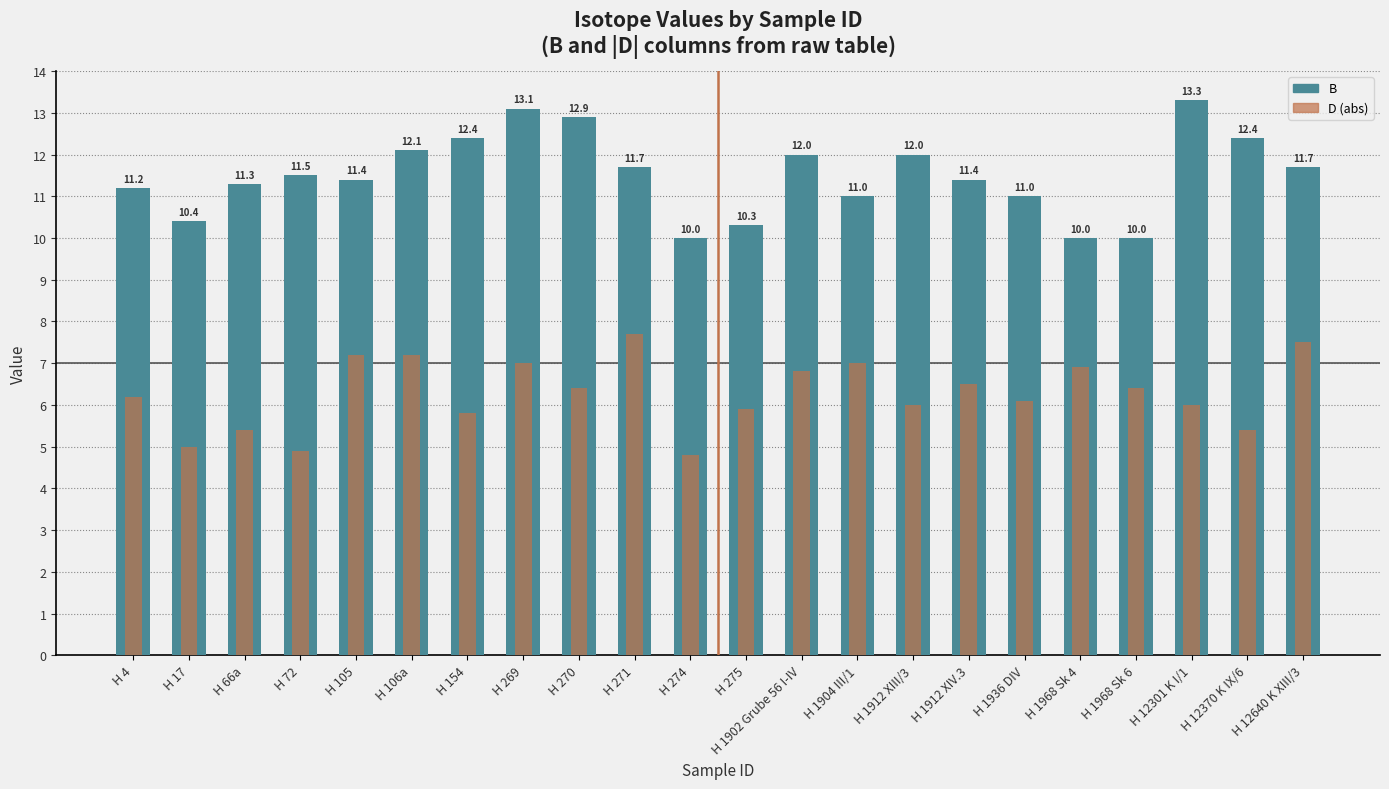

What is the difference between the maximum and minimum values in the D (abs) series?

2.9